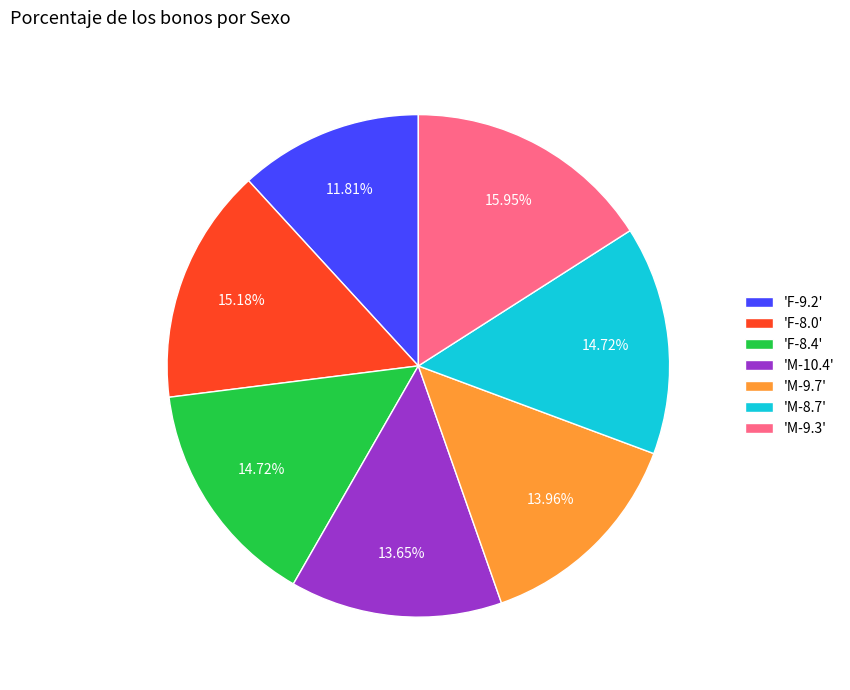

Does 'M-8.7' account for over 50% of the chart?

No